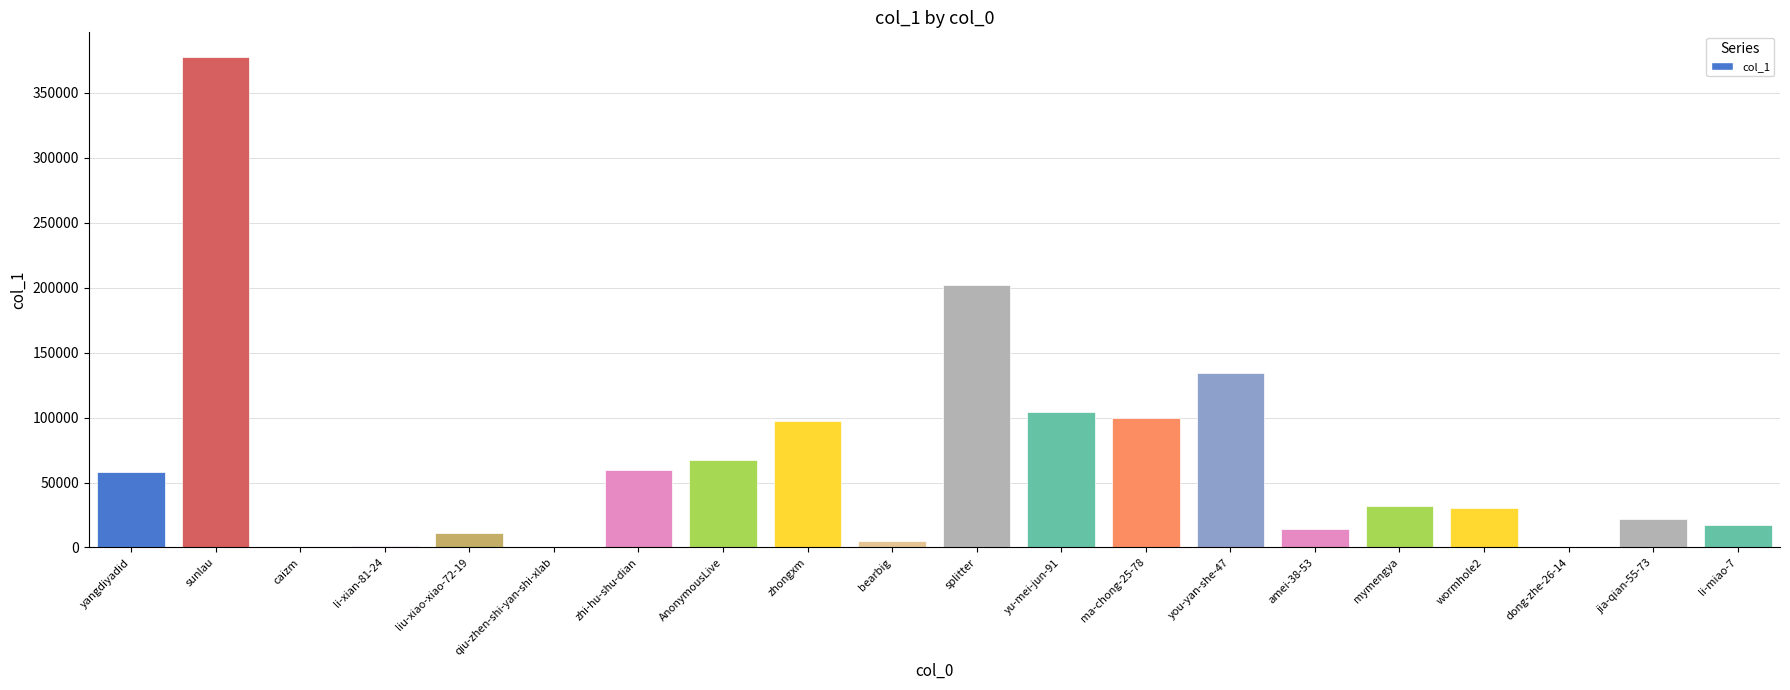

How many categories are shown in the chart?

20